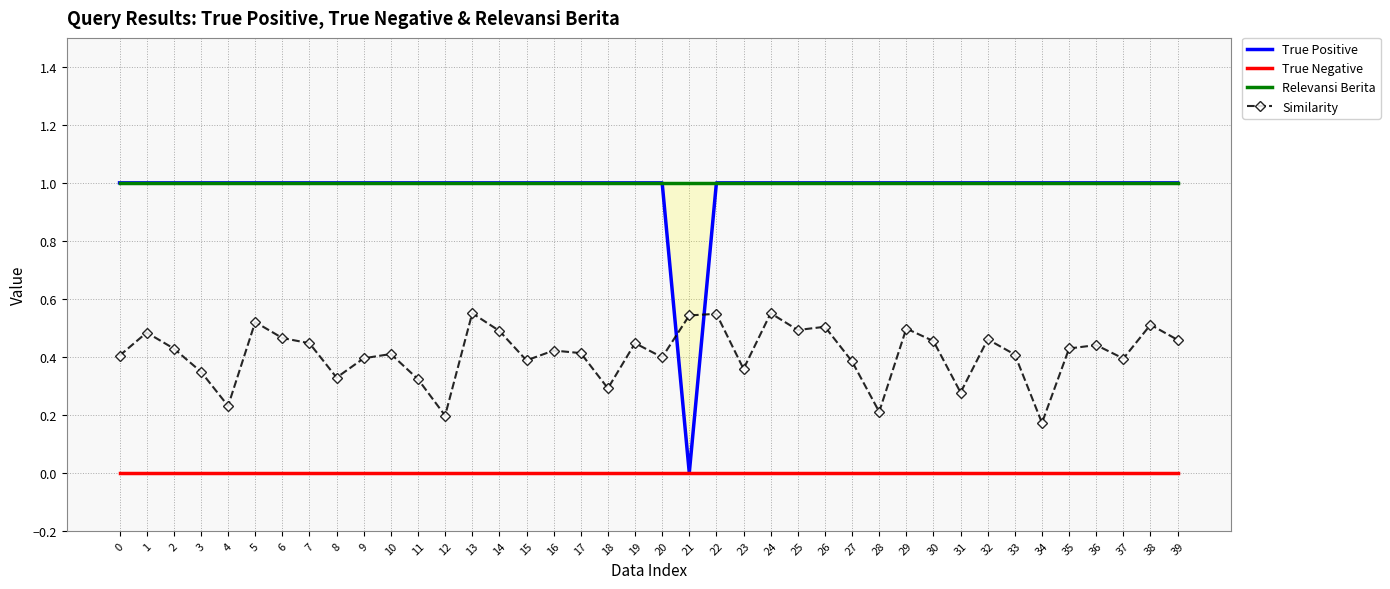

Which series has the widest spread of values?

True Positive